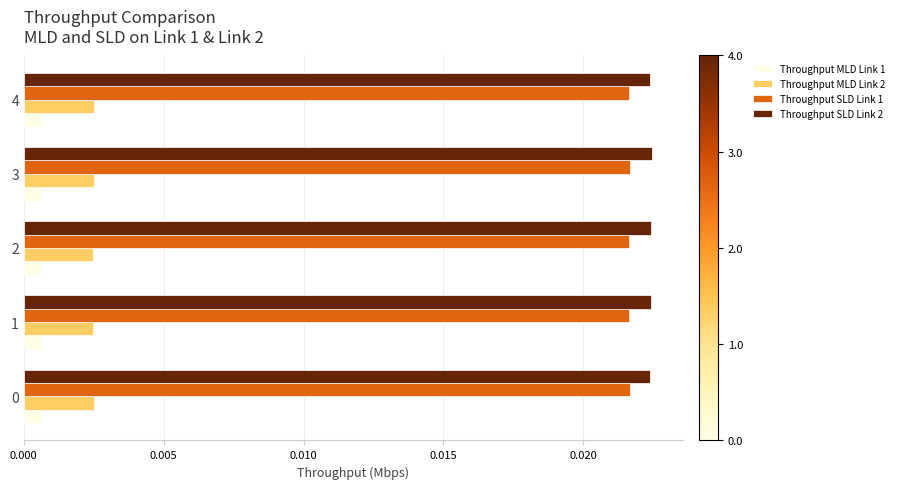

Which series has the largest total across all categories?

Throughput SLD Link 2